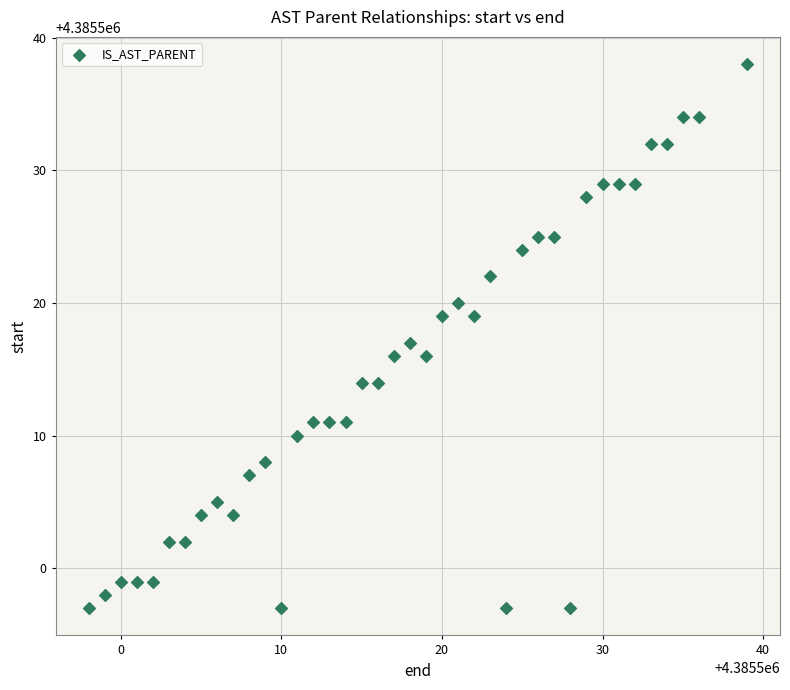

What is the range of X values (max minus min)?

41